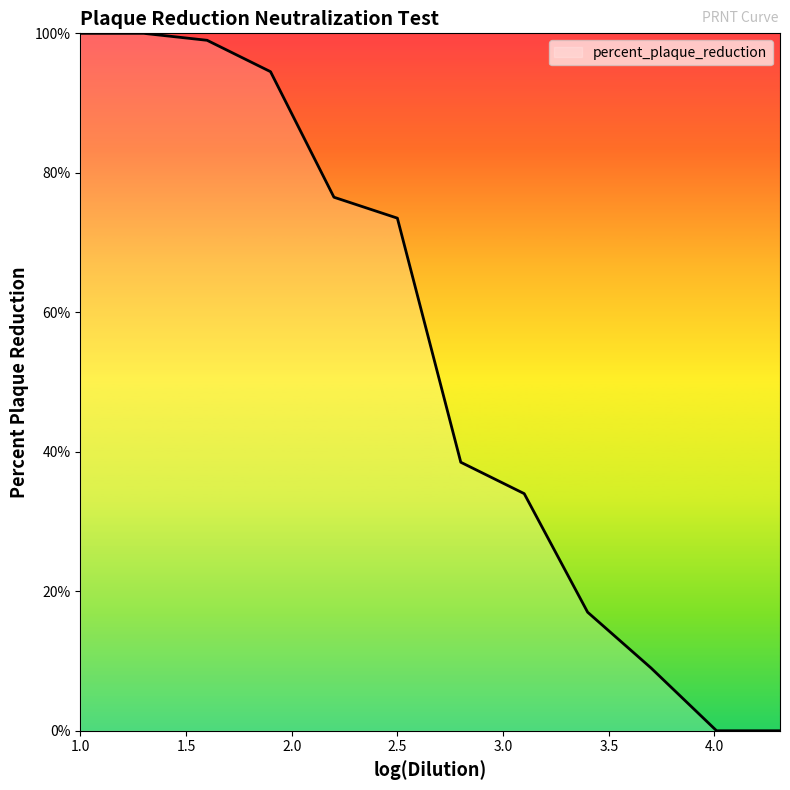

True or false: the data has more than 1 interior local peaks.

False